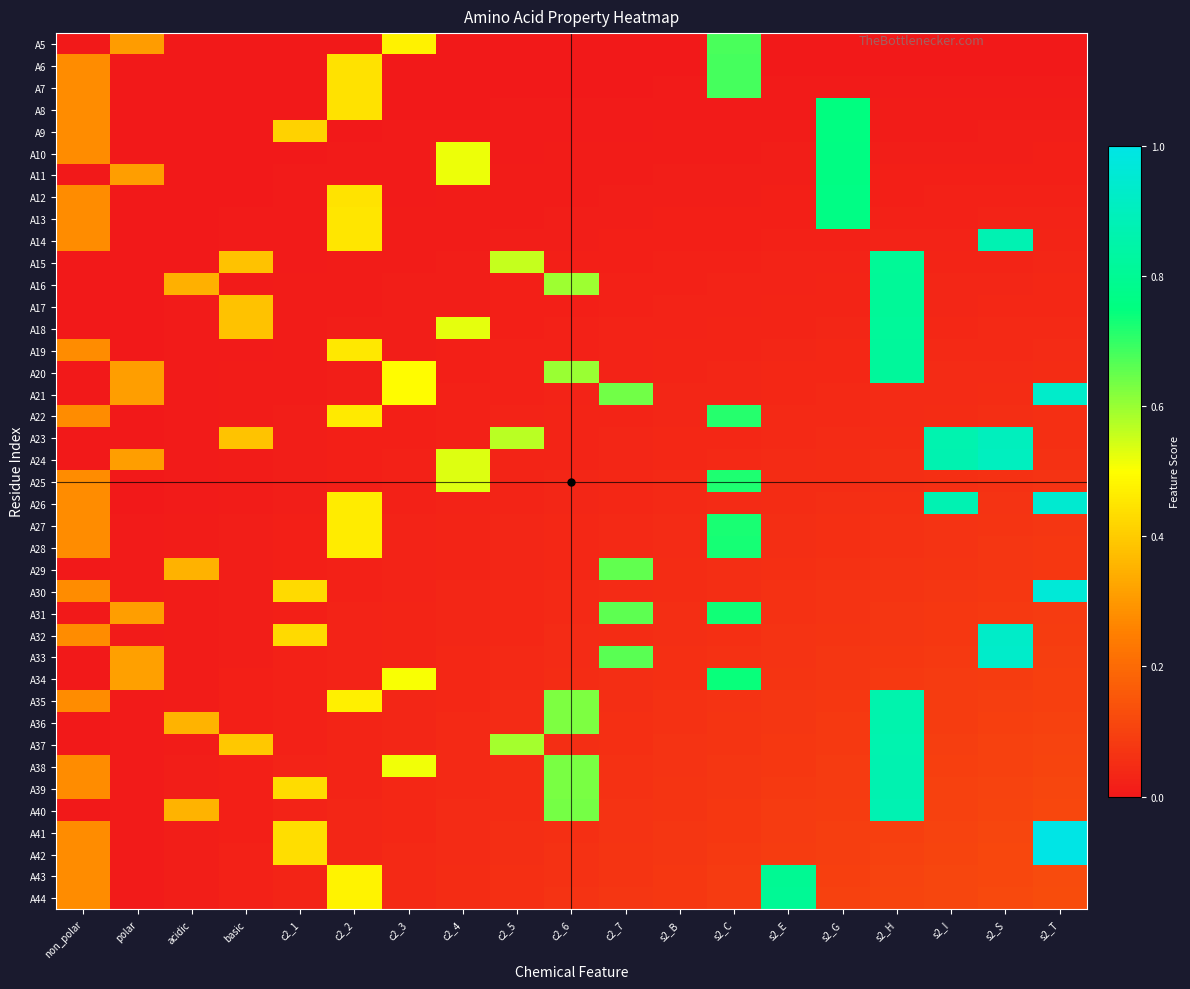

Reading left to right, transcribe all the data shown in this chart.

A5: non_polar=0.0	polar=0.3	acidic=0.0	basic=0.0	c2_1=0.0	c2_2=0.0	c2_3=0.5	c2_4=0.0	c2_5=0.0	c2_6=0.0	c2_7=0.0	s2_B=0.0	s2_C=0.7	s2_E=0.0	s2_G=0.0	s2_H=0.0	s2_I=0.0	s2_S=0.0	s2_T=0.0
A6: non_polar=0.3	polar=0.0	acidic=0.0	basic=0.0	c2_1=0.0	c2_2=0.4	c2_3=0.0	c2_4=0.0	c2_5=0.0	c2_6=0.0	c2_7=0.0	s2_B=0.0	s2_C=0.7	s2_E=0.0	s2_G=0.0	s2_H=0.0	s2_I=0.0	s2_S=0.0	s2_T=0.0
A7: non_polar=0.3	polar=0.0	acidic=0.0	basic=0.0	c2_1=0.0	c2_2=0.4	c2_3=0.0	c2_4=0.0	c2_5=0.0	c2_6=0.0	c2_7=0.0	s2_B=0.0	s2_C=0.7	s2_E=0.0	s2_G=0.0	s2_H=0.0	s2_I=0.0	s2_S=0.0	s2_T=0.0
A8: non_polar=0.3	polar=0.0	acidic=0.0	basic=0.0	c2_1=0.0	c2_2=0.4	c2_3=0.0	c2_4=0.0	c2_5=0.0	c2_6=0.0	c2_7=0.0	s2_B=0.0	s2_C=0.0	s2_E=0.0	s2_G=0.8	s2_H=0.0	s2_I=0.0	s2_S=0.0	s2_T=0.0
A9: non_polar=0.3	polar=0.0	acidic=0.0	basic=0.0	c2_1=0.4	c2_2=0.0	c2_3=0.0	c2_4=0.0	c2_5=0.0	c2_6=0.0	c2_7=0.0	s2_B=0.0	s2_C=0.0	s2_E=0.0	s2_G=0.8	s2_H=0.0	s2_I=0.0	s2_S=0.0	s2_T=0.0
A10: non_polar=0.3	polar=0.0	acidic=0.0	basic=0.0	c2_1=0.0	c2_2=0.0	c2_3=0.0	c2_4=0.5	c2_5=0.0	c2_6=0.0	c2_7=0.0	s2_B=0.0	s2_C=0.0	s2_E=0.0	s2_G=0.8	s2_H=0.0	s2_I=0.0	s2_S=0.0	s2_T=0.0
A11: non_polar=0.0	polar=0.3	acidic=0.0	basic=0.0	c2_1=0.0	c2_2=0.0	c2_3=0.0	c2_4=0.5	c2_5=0.0	c2_6=0.0	c2_7=0.0	s2_B=0.0	s2_C=0.0	s2_E=0.0	s2_G=0.8	s2_H=0.0	s2_I=0.0	s2_S=0.0	s2_T=0.0
A12: non_polar=0.3	polar=0.0	acidic=0.0	basic=0.0	c2_1=0.0	c2_2=0.4	c2_3=0.0	c2_4=0.0	c2_5=0.0	c2_6=0.0	c2_7=0.0	s2_B=0.0	s2_C=0.0	s2_E=0.0	s2_G=0.8	s2_H=0.0	s2_I=0.0	s2_S=0.0	s2_T=0.0
A13: non_polar=0.3	polar=0.0	acidic=0.0	basic=0.0	c2_1=0.0	c2_2=0.4	c2_3=0.0	c2_4=0.0	c2_5=0.0	c2_6=0.0	c2_7=0.0	s2_B=0.0	s2_C=0.0	s2_E=0.0	s2_G=0.8	s2_H=0.0	s2_I=0.0	s2_S=0.0	s2_T=0.0
A14: non_polar=0.3	polar=0.0	acidic=0.0	basic=0.0	c2_1=0.0	c2_2=0.5	c2_3=0.0	c2_4=0.0	c2_5=0.0	c2_6=0.0	c2_7=0.0	s2_B=0.0	s2_C=0.0	s2_E=0.0	s2_G=0.0	s2_H=0.0	s2_I=0.0	s2_S=0.9	s2_T=0.0
A15: non_polar=0.0	polar=0.0	acidic=0.0	basic=0.4	c2_1=0.0	c2_2=0.0	c2_3=0.0	c2_4=0.0	c2_5=0.6	c2_6=0.0	c2_7=0.0	s2_B=0.0	s2_C=0.0	s2_E=0.0	s2_G=0.0	s2_H=0.8	s2_I=0.0	s2_S=0.0	s2_T=0.0
A16: non_polar=0.0	polar=0.0	acidic=0.3	basic=0.0	c2_1=0.0	c2_2=0.0	c2_3=0.0	c2_4=0.0	c2_5=0.0	c2_6=0.6	c2_7=0.0	s2_B=0.0	s2_C=0.0	s2_E=0.0	s2_G=0.0	s2_H=0.8	s2_I=0.0	s2_S=0.0	s2_T=0.0
A17: non_polar=0.0	polar=0.0	acidic=0.0	basic=0.4	c2_1=0.0	c2_2=0.0	c2_3=0.0	c2_4=0.0	c2_5=0.0	c2_6=0.0	c2_7=0.0	s2_B=0.0	s2_C=0.0	s2_E=0.0	s2_G=0.0	s2_H=0.8	s2_I=0.0	s2_S=0.0	s2_T=0.0
A18: non_polar=0.0	polar=0.0	acidic=0.0	basic=0.4	c2_1=0.0	c2_2=0.0	c2_3=0.0	c2_4=0.5	c2_5=0.0	c2_6=0.0	c2_7=0.0	s2_B=0.0	s2_C=0.0	s2_E=0.0	s2_G=0.0	s2_H=0.8	s2_I=0.0	s2_S=0.0	s2_T=0.0
A19: non_polar=0.3	polar=0.0	acidic=0.0	basic=0.0	c2_1=0.0	c2_2=0.5	c2_3=0.0	c2_4=0.0	c2_5=0.0	c2_6=0.0	c2_7=0.0	s2_B=0.0	s2_C=0.0	s2_E=0.0	s2_G=0.0	s2_H=0.8	s2_I=0.0	s2_S=0.0	s2_T=0.0
A20: non_polar=0.0	polar=0.3	acidic=0.0	basic=0.0	c2_1=0.0	c2_2=0.0	c2_3=0.5	c2_4=0.0	c2_5=0.0	c2_6=0.6	c2_7=0.0	s2_B=0.0	s2_C=0.0	s2_E=0.0	s2_G=0.0	s2_H=0.8	s2_I=0.0	s2_S=0.0	s2_T=0.0
A21: non_polar=0.0	polar=0.3	acidic=0.0	basic=0.0	c2_1=0.0	c2_2=0.0	c2_3=0.5	c2_4=0.0	c2_5=0.0	c2_6=0.0	c2_7=0.6	s2_B=0.0	s2_C=0.0	s2_E=0.0	s2_G=0.0	s2_H=0.0	s2_I=0.0	s2_S=0.0	s2_T=0.9
A22: non_polar=0.3	polar=0.0	acidic=0.0	basic=0.0	c2_1=0.0	c2_2=0.5	c2_3=0.0	c2_4=0.0	c2_5=0.0	c2_6=0.0	c2_7=0.0	s2_B=0.0	s2_C=0.7	s2_E=0.0	s2_G=0.0	s2_H=0.0	s2_I=0.0	s2_S=0.1	s2_T=0.1
A23: non_polar=0.0	polar=0.0	acidic=0.0	basic=0.4	c2_1=0.0	c2_2=0.0	c2_3=0.0	c2_4=0.0	c2_5=0.6	c2_6=0.0	c2_7=0.0	s2_B=0.0	s2_C=0.0	s2_E=0.0	s2_G=0.0	s2_H=0.0	s2_I=0.9	s2_S=0.9	s2_T=0.1
A24: non_polar=0.0	polar=0.3	acidic=0.0	basic=0.0	c2_1=0.0	c2_2=0.0	c2_3=0.0	c2_4=0.5	c2_5=0.0	c2_6=0.0	c2_7=0.0	s2_B=0.0	s2_C=0.0	s2_E=0.0	s2_G=0.0	s2_H=0.1	s2_I=0.9	s2_S=0.9	s2_T=0.1
A25: non_polar=0.3	polar=0.0	acidic=0.0	basic=0.0	c2_1=0.0	c2_2=0.0	c2_3=0.0	c2_4=0.5	c2_5=0.0	c2_6=0.0	c2_7=0.0	s2_B=0.0	s2_C=0.7	s2_E=0.0	s2_G=0.1	s2_H=0.1	s2_I=0.1	s2_S=0.1	s2_T=0.1
A26: non_polar=0.3	polar=0.0	acidic=0.0	basic=0.0	c2_1=0.0	c2_2=0.5	c2_3=0.0	c2_4=0.0	c2_5=0.0	c2_6=0.0	c2_7=0.0	s2_B=0.0	s2_C=0.0	s2_E=0.0	s2_G=0.1	s2_H=0.1	s2_I=0.9	s2_S=0.1	s2_T=0.9
A27: non_polar=0.3	polar=0.0	acidic=0.0	basic=0.0	c2_1=0.0	c2_2=0.5	c2_3=0.0	c2_4=0.0	c2_5=0.0	c2_6=0.0	c2_7=0.0	s2_B=0.0	s2_C=0.7	s2_E=0.1	s2_G=0.1	s2_H=0.1	s2_I=0.1	s2_S=0.1	s2_T=0.1
A28: non_polar=0.3	polar=0.0	acidic=0.0	basic=0.0	c2_1=0.0	c2_2=0.5	c2_3=0.0	c2_4=0.0	c2_5=0.0	c2_6=0.0	c2_7=0.0	s2_B=0.0	s2_C=0.7	s2_E=0.1	s2_G=0.1	s2_H=0.1	s2_I=0.1	s2_S=0.1	s2_T=0.1
A29: non_polar=0.0	polar=0.0	acidic=0.4	basic=0.0	c2_1=0.0	c2_2=0.0	c2_3=0.0	c2_4=0.0	c2_5=0.0	c2_6=0.0	c2_7=0.7	s2_B=0.0	s2_C=0.1	s2_E=0.1	s2_G=0.1	s2_H=0.1	s2_I=0.1	s2_S=0.1	s2_T=0.1
A30: non_polar=0.3	polar=0.0	acidic=0.0	basic=0.0	c2_1=0.4	c2_2=0.0	c2_3=0.0	c2_4=0.0	c2_5=0.0	c2_6=0.0	c2_7=0.0	s2_B=0.0	s2_C=0.1	s2_E=0.1	s2_G=0.1	s2_H=0.1	s2_I=0.1	s2_S=0.1	s2_T=1.0
A31: non_polar=0.0	polar=0.3	acidic=0.0	basic=0.0	c2_1=0.0	c2_2=0.0	c2_3=0.0	c2_4=0.0	c2_5=0.0	c2_6=0.0	c2_7=0.7	s2_B=0.1	s2_C=0.7	s2_E=0.1	s2_G=0.1	s2_H=0.1	s2_I=0.1	s2_S=0.1	s2_T=0.1
A32: non_polar=0.3	polar=0.0	acidic=0.0	basic=0.0	c2_1=0.4	c2_2=0.0	c2_3=0.0	c2_4=0.0	c2_5=0.0	c2_6=0.0	c2_7=0.0	s2_B=0.1	s2_C=0.1	s2_E=0.1	s2_G=0.1	s2_H=0.1	s2_I=0.1	s2_S=0.9	s2_T=0.1
A33: non_polar=0.0	polar=0.3	acidic=0.0	basic=0.0	c2_1=0.0	c2_2=0.0	c2_3=0.0	c2_4=0.0	c2_5=0.0	c2_6=0.0	c2_7=0.7	s2_B=0.1	s2_C=0.1	s2_E=0.1	s2_G=0.1	s2_H=0.1	s2_I=0.1	s2_S=0.9	s2_T=0.1
A34: non_polar=0.0	polar=0.3	acidic=0.0	basic=0.0	c2_1=0.0	c2_2=0.0	c2_3=0.5	c2_4=0.0	c2_5=0.0	c2_6=0.0	c2_7=0.1	s2_B=0.1	s2_C=0.7	s2_E=0.1	s2_G=0.1	s2_H=0.1	s2_I=0.1	s2_S=0.1	s2_T=0.1
A35: non_polar=0.3	polar=0.0	acidic=0.0	basic=0.0	c2_1=0.0	c2_2=0.5	c2_3=0.0	c2_4=0.0	c2_5=0.0	c2_6=0.6	c2_7=0.1	s2_B=0.1	s2_C=0.1	s2_E=0.1	s2_G=0.1	s2_H=0.9	s2_I=0.1	s2_S=0.1	s2_T=0.1
A36: non_polar=0.0	polar=0.0	acidic=0.4	basic=0.0	c2_1=0.0	c2_2=0.0	c2_3=0.0	c2_4=0.0	c2_5=0.0	c2_6=0.6	c2_7=0.1	s2_B=0.1	s2_C=0.1	s2_E=0.1	s2_G=0.1	s2_H=0.9	s2_I=0.1	s2_S=0.1	s2_T=0.1
A37: non_polar=0.0	polar=0.0	acidic=0.0	basic=0.4	c2_1=0.0	c2_2=0.0	c2_3=0.0	c2_4=0.0	c2_5=0.6	c2_6=0.1	c2_7=0.1	s2_B=0.1	s2_C=0.1	s2_E=0.1	s2_G=0.1	s2_H=0.9	s2_I=0.1	s2_S=0.1	s2_T=0.1
A38: non_polar=0.3	polar=0.0	acidic=0.0	basic=0.0	c2_1=0.0	c2_2=0.0	c2_3=0.5	c2_4=0.0	c2_5=0.0	c2_6=0.6	c2_7=0.1	s2_B=0.1	s2_C=0.1	s2_E=0.1	s2_G=0.1	s2_H=0.9	s2_I=0.1	s2_S=0.1	s2_T=0.1
A39: non_polar=0.3	polar=0.0	acidic=0.0	basic=0.0	c2_1=0.4	c2_2=0.0	c2_3=0.0	c2_4=0.0	c2_5=0.0	c2_6=0.6	c2_7=0.1	s2_B=0.1	s2_C=0.1	s2_E=0.1	s2_G=0.1	s2_H=0.9	s2_I=0.1	s2_S=0.1	s2_T=0.1
A40: non_polar=0.0	polar=0.0	acidic=0.4	basic=0.0	c2_1=0.0	c2_2=0.0	c2_3=0.0	c2_4=0.0	c2_5=0.1	c2_6=0.6	c2_7=0.1	s2_B=0.1	s2_C=0.1	s2_E=0.1	s2_G=0.1	s2_H=0.9	s2_I=0.1	s2_S=0.1	s2_T=0.1
A41: non_polar=0.3	polar=0.0	acidic=0.0	basic=0.0	c2_1=0.4	c2_2=0.0	c2_3=0.0	c2_4=0.0	c2_5=0.1	c2_6=0.1	c2_7=0.1	s2_B=0.1	s2_C=0.1	s2_E=0.1	s2_G=0.1	s2_H=0.1	s2_I=0.1	s2_S=0.1	s2_T=1.0
A42: non_polar=0.3	polar=0.0	acidic=0.0	basic=0.0	c2_1=0.4	c2_2=0.0	c2_3=0.0	c2_4=0.0	c2_5=0.1	c2_6=0.1	c2_7=0.1	s2_B=0.1	s2_C=0.1	s2_E=0.1	s2_G=0.1	s2_H=0.1	s2_I=0.1	s2_S=0.1	s2_T=1.0
A43: non_polar=0.3	polar=0.0	acidic=0.0	basic=0.0	c2_1=0.0	c2_2=0.5	c2_3=0.0	c2_4=0.0	c2_5=0.1	c2_6=0.1	c2_7=0.1	s2_B=0.1	s2_C=0.1	s2_E=0.8	s2_G=0.1	s2_H=0.1	s2_I=0.1	s2_S=0.1	s2_T=0.1
A44: non_polar=0.3	polar=0.0	acidic=0.0	basic=0.0	c2_1=0.0	c2_2=0.5	c2_3=0.0	c2_4=0.0	c2_5=0.1	c2_6=0.1	c2_7=0.1	s2_B=0.1	s2_C=0.1	s2_E=0.8	s2_G=0.1	s2_H=0.1	s2_I=0.1	s2_S=0.1	s2_T=0.1